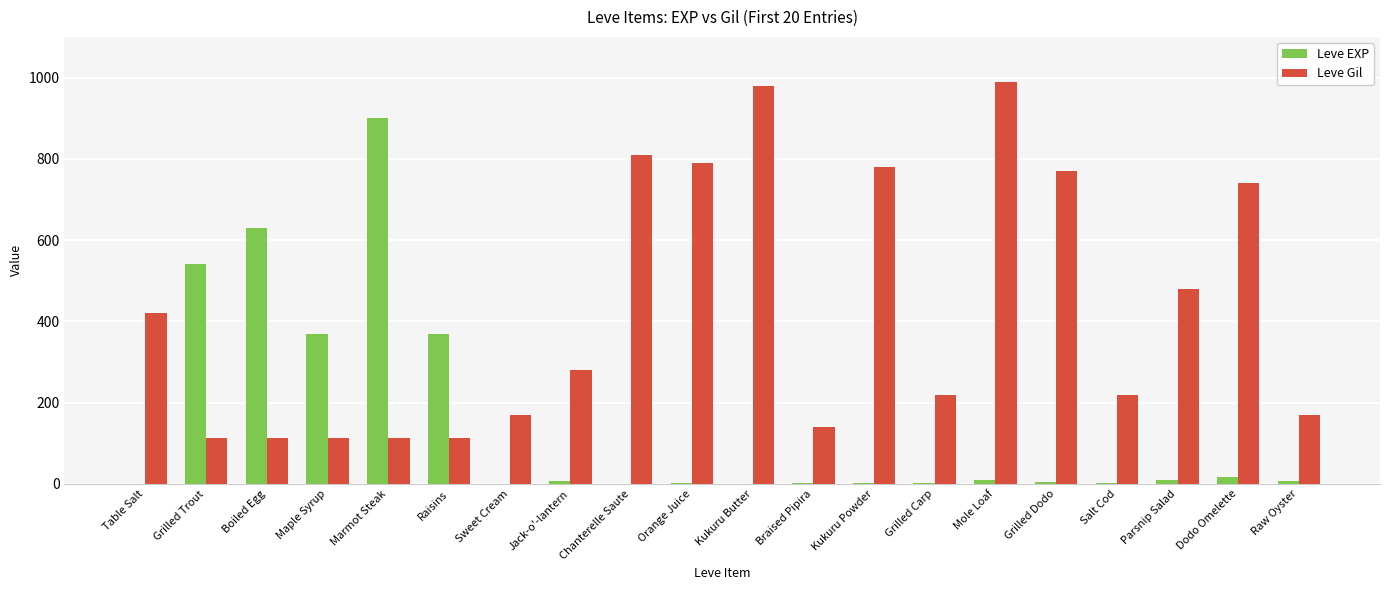

Between Grilled Carp and Parsnip Salad, which series saw the biggest shift?

Leve Gil